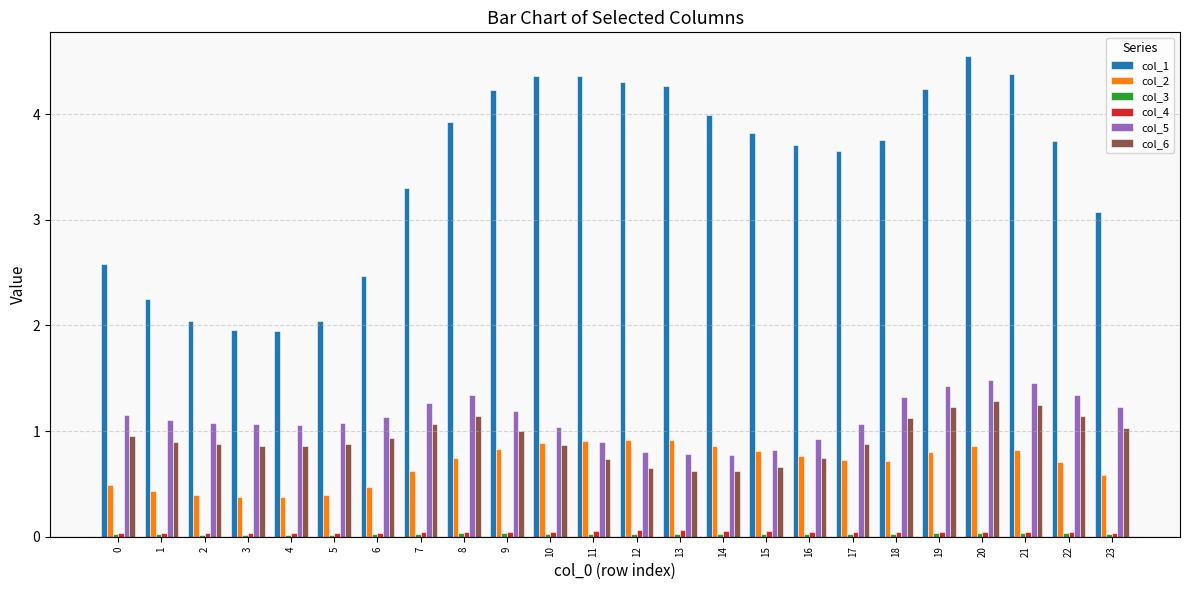

At which category does the chart reach its peak across all series?

20